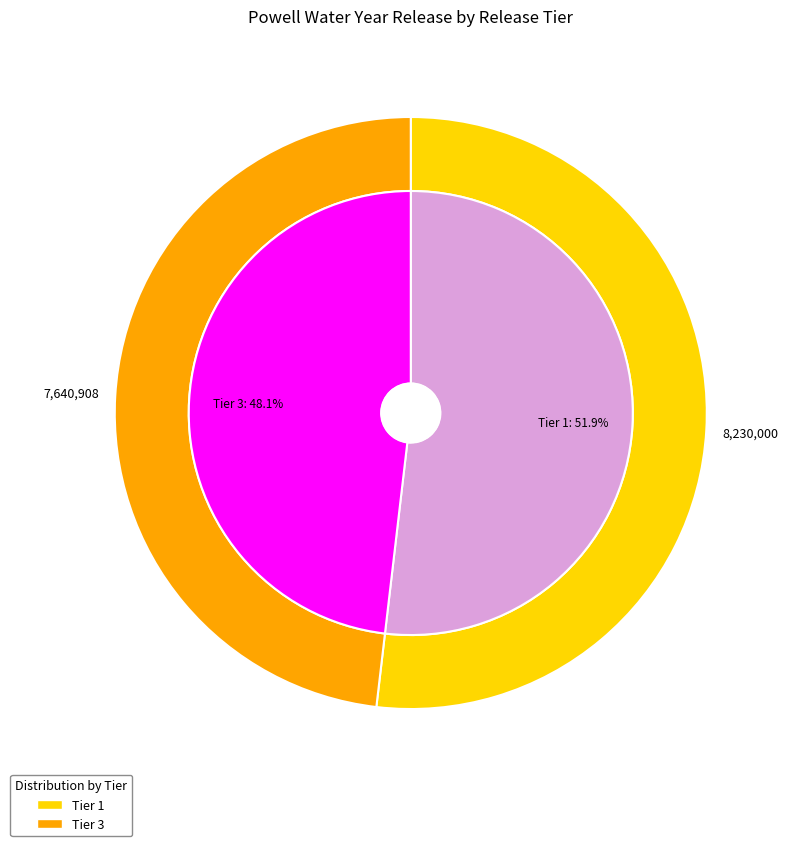

Is 3 the majority of the pie?

No